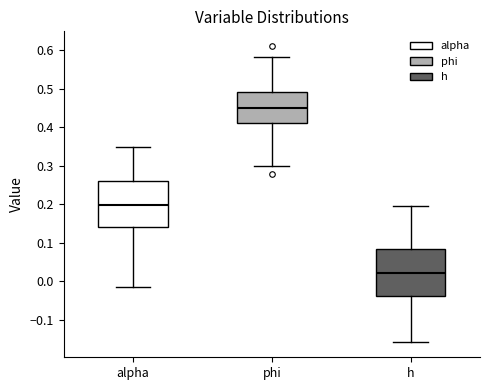

Reading left to right, read every box against the y-axis: the position of its median line, the range the box covers, and the ends of its whiskers. The values are not printed on the chart, so give them approximately, as read against the axis.

alpha: median 0.20, box 0.14 to 0.26, whiskers -0.02 to 0.35
phi: median 0.45, box 0.41 to 0.49, whiskers 0.30 to 0.58
h: median 0.02, box -0.04 to 0.08, whiskers -0.16 to 0.19